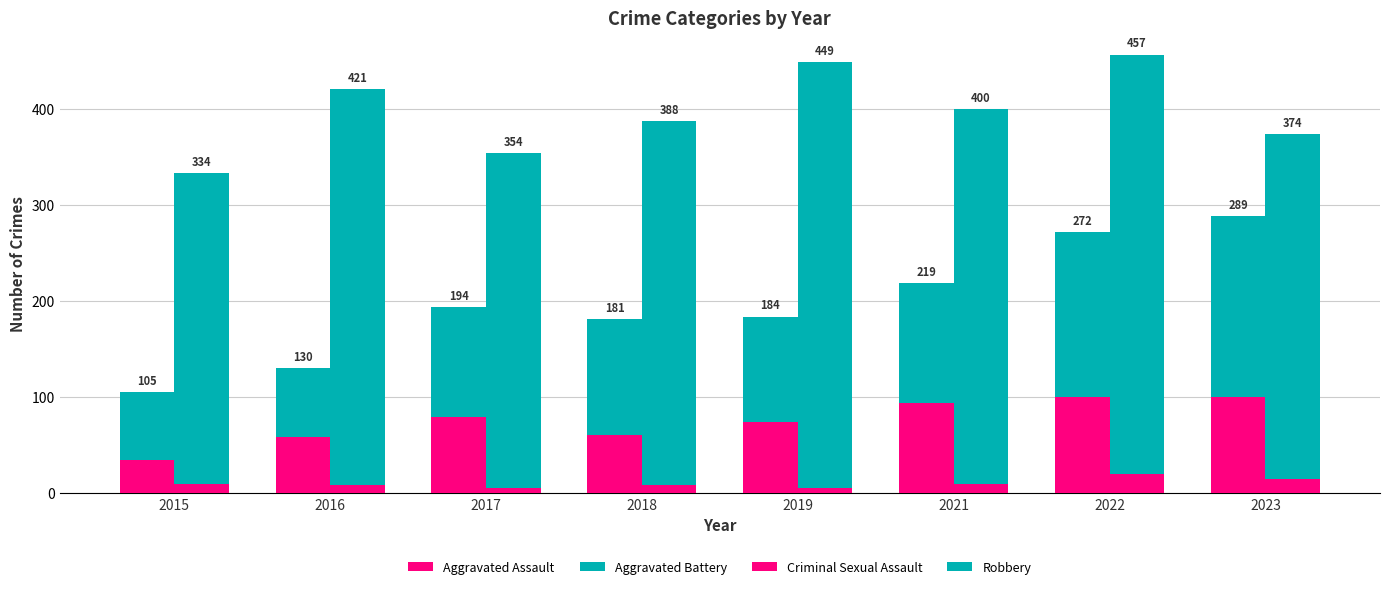

What is the difference between the second highest and second lowest values in the Aggravated Battery series?

101